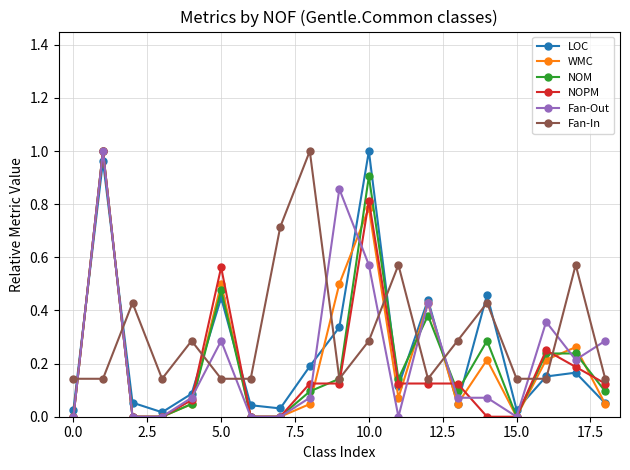

What are all the series names shown in the legend?

LOC, WMC, NOM, NOPM, Fan-Out, Fan-In